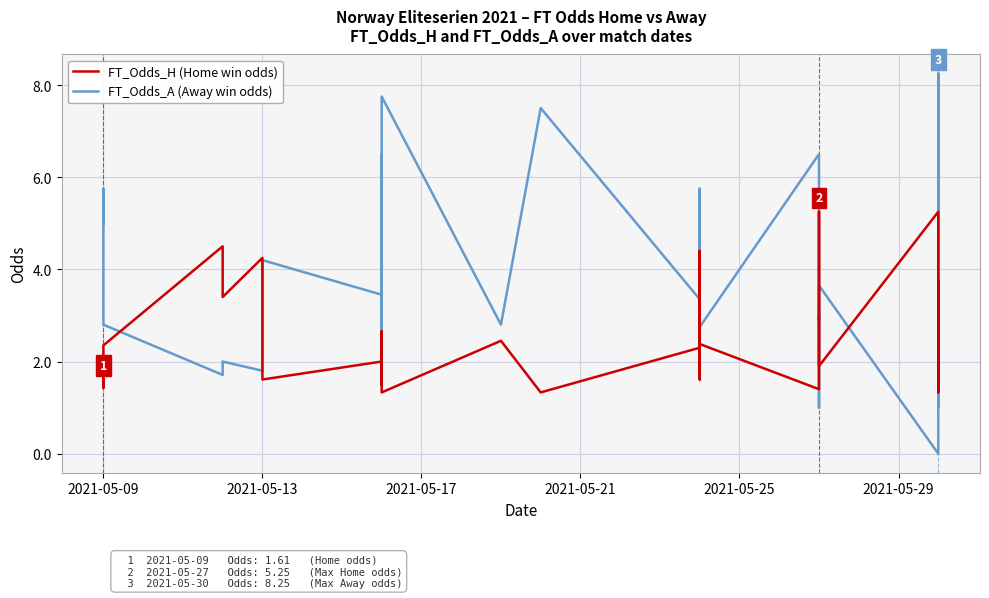

What are all the series names shown in the legend?

FT_Odds_H (Home win odds), FT_Odds_A (Away win odds)